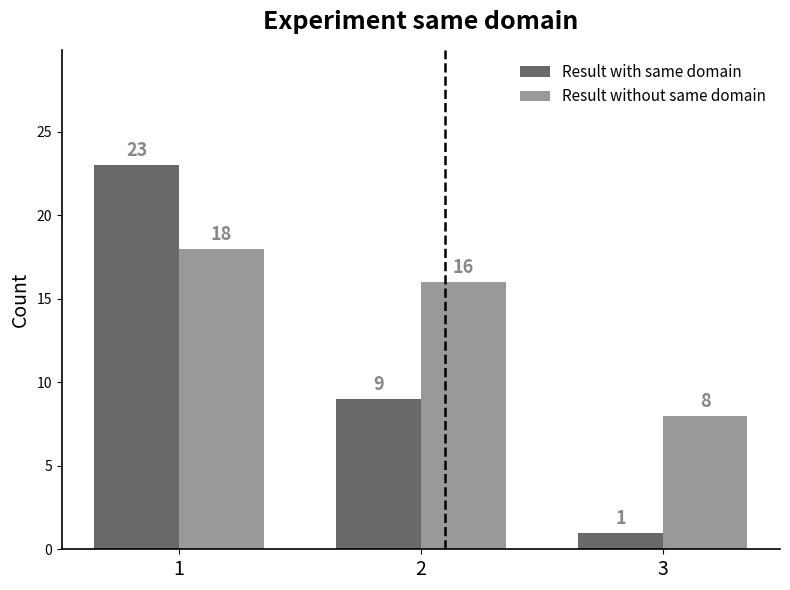

Reading left to right, what are all the values shown in this chart?

Result with same domain: 1=23	2=9	3=1
Result without same domain: 1=18	2=16	3=8